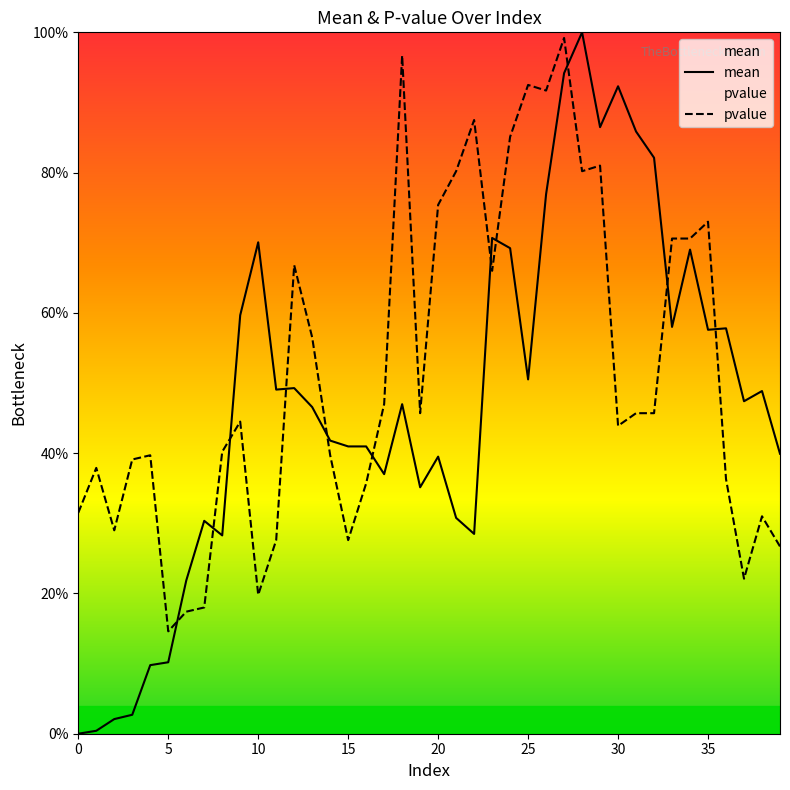

At 14, list the series in order from largest to smallest.

mean, pvalue